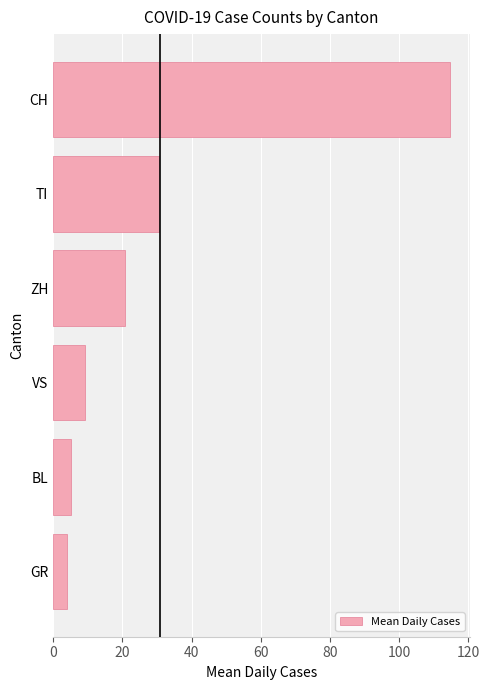

What is the average value?

30.8